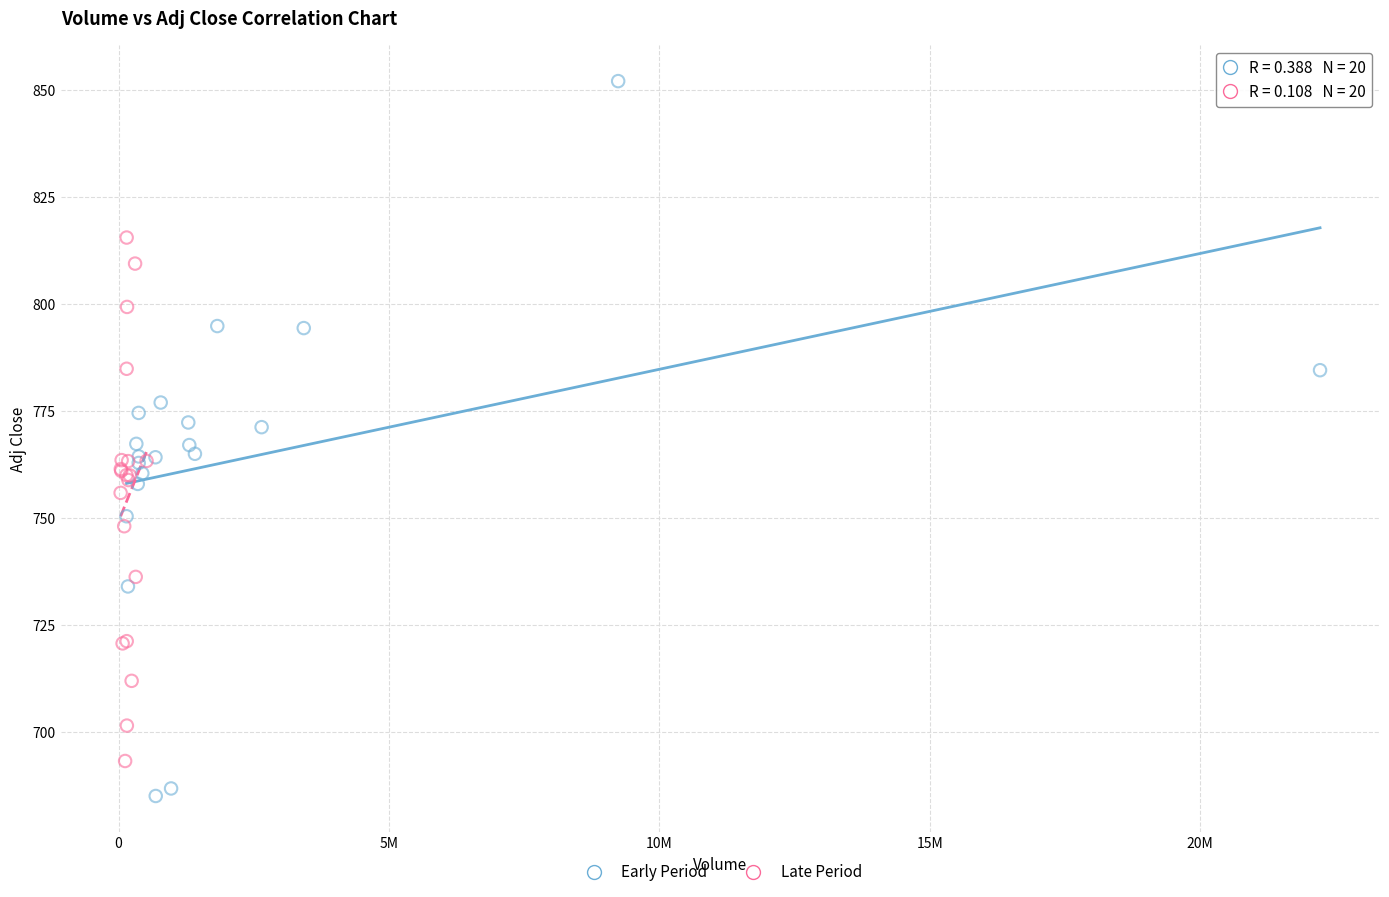

Which series contains the highest Y value?

Early Period